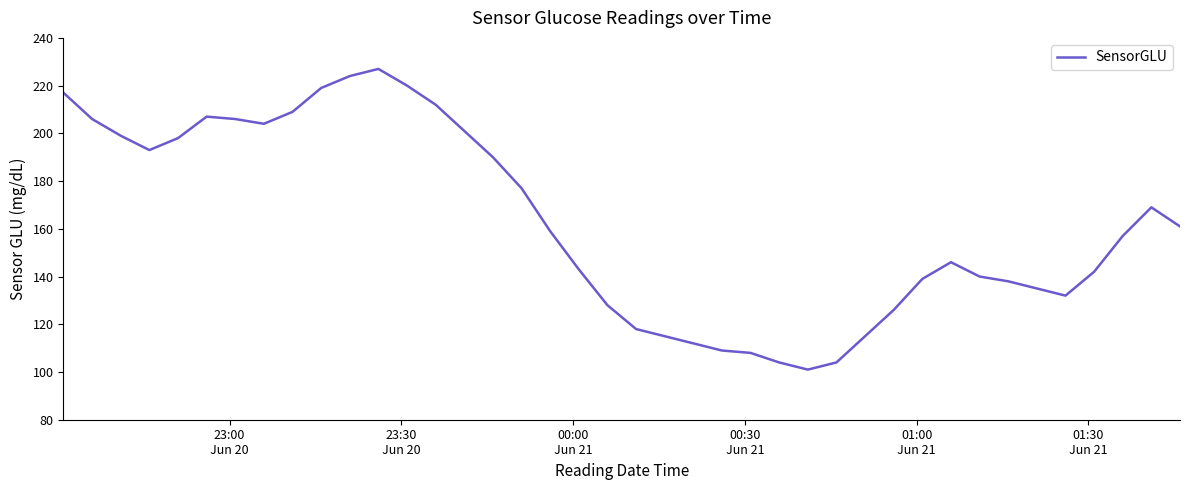

What is the greatest value displayed?

227